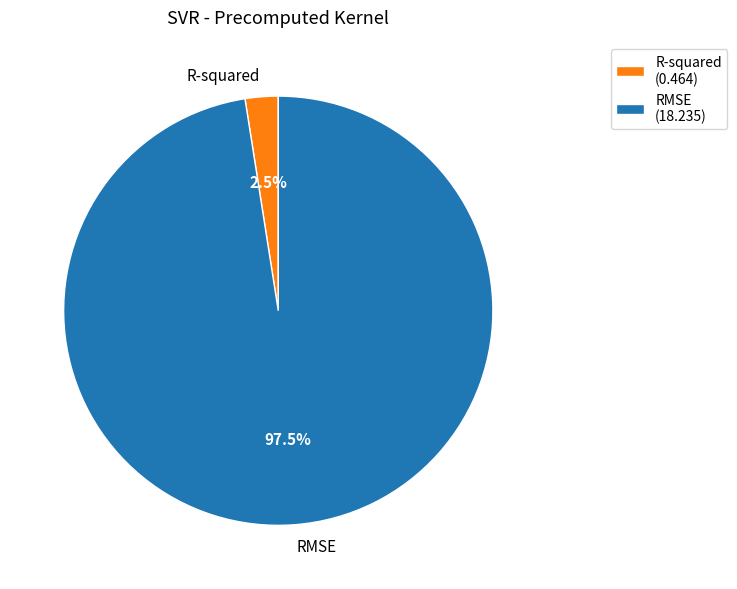

What is the total percentage of R-squared and RMSE?

100.0%